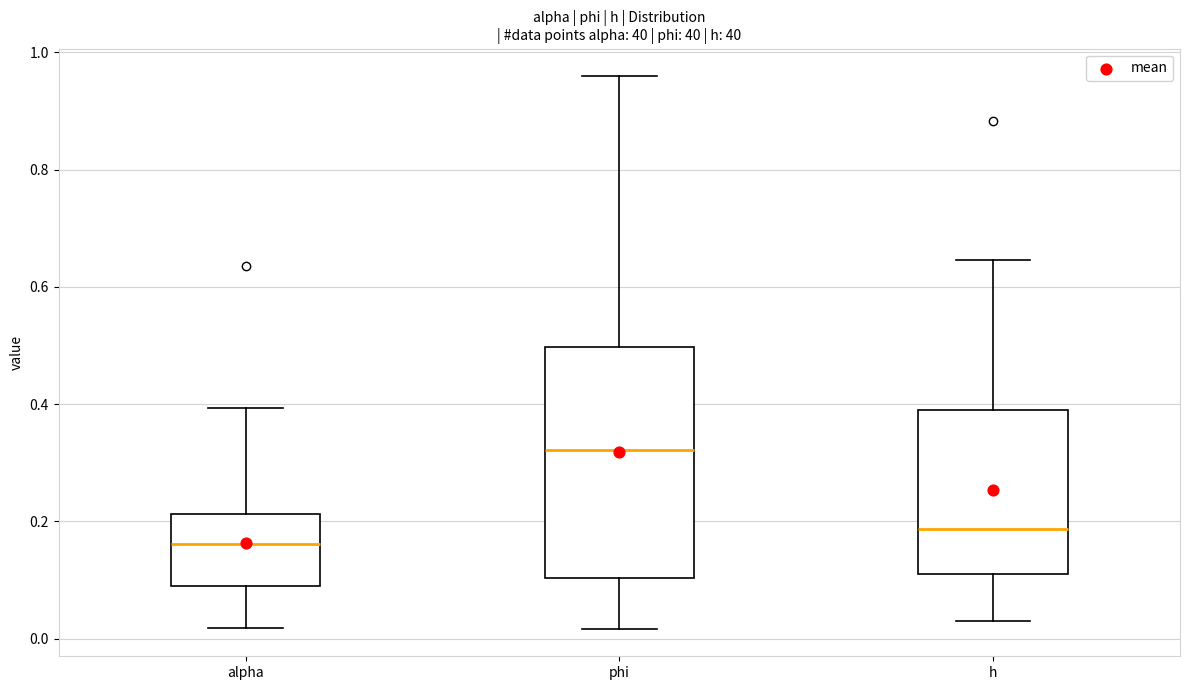

Which box is the tallest, from its lower edge to its upper edge?

phi